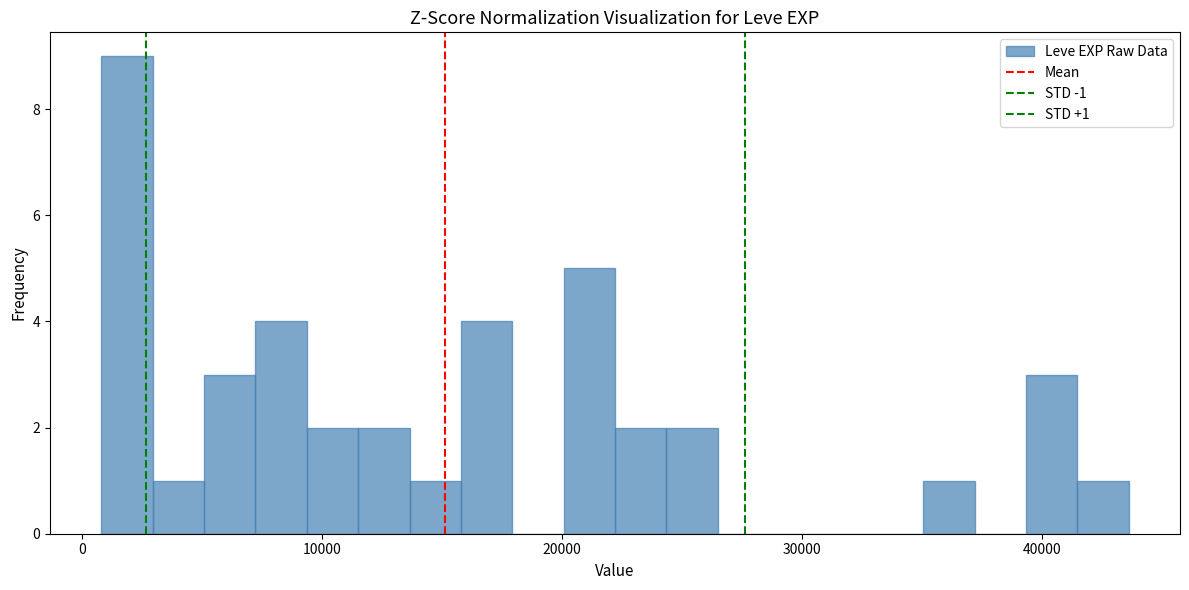

Around what value on the x-axis is the tallest bar? Give the approximate position of its centre, as read against the axis.

2000